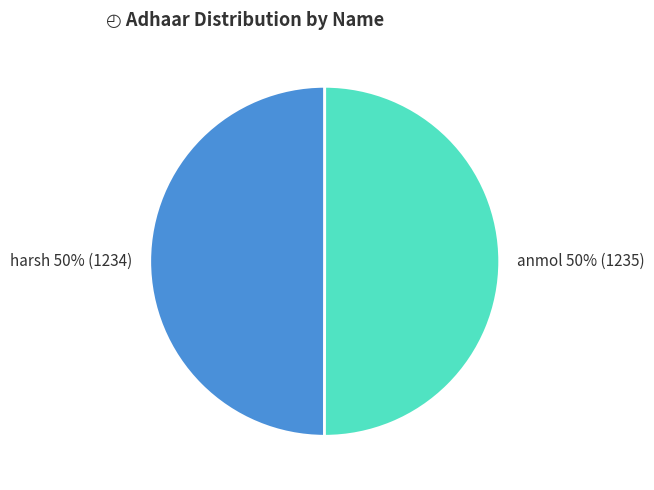

The anmol slice represents 50% of the pie. True or false?

True